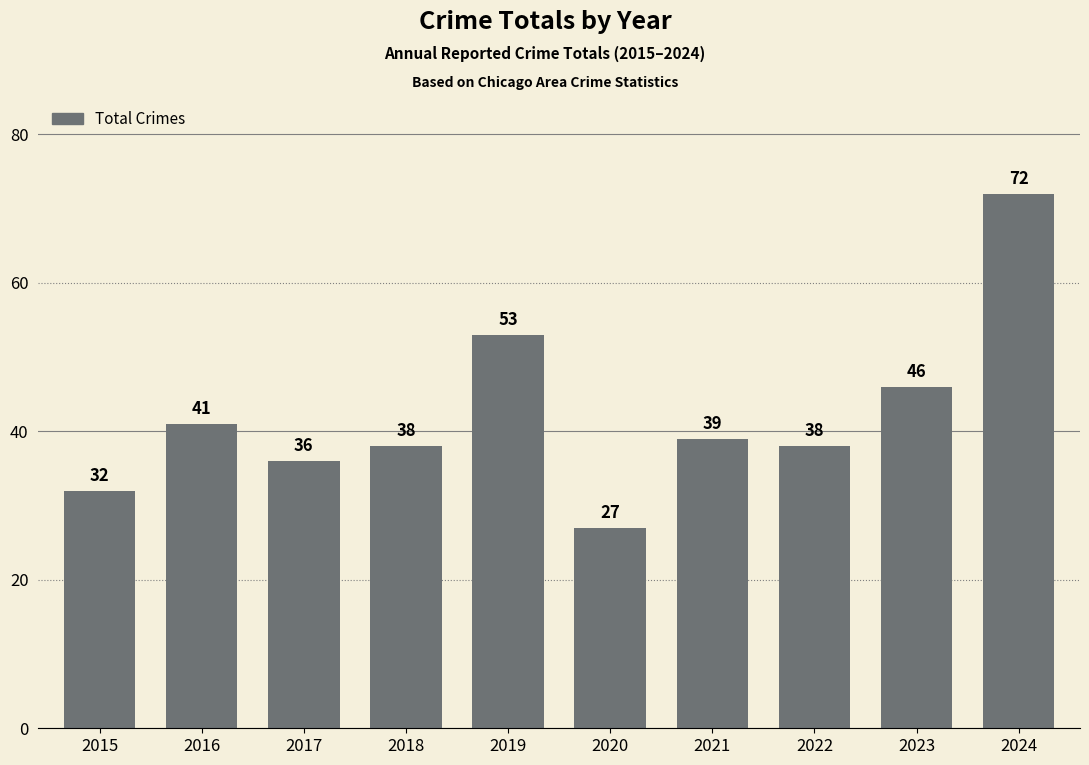

What is the average value?

42